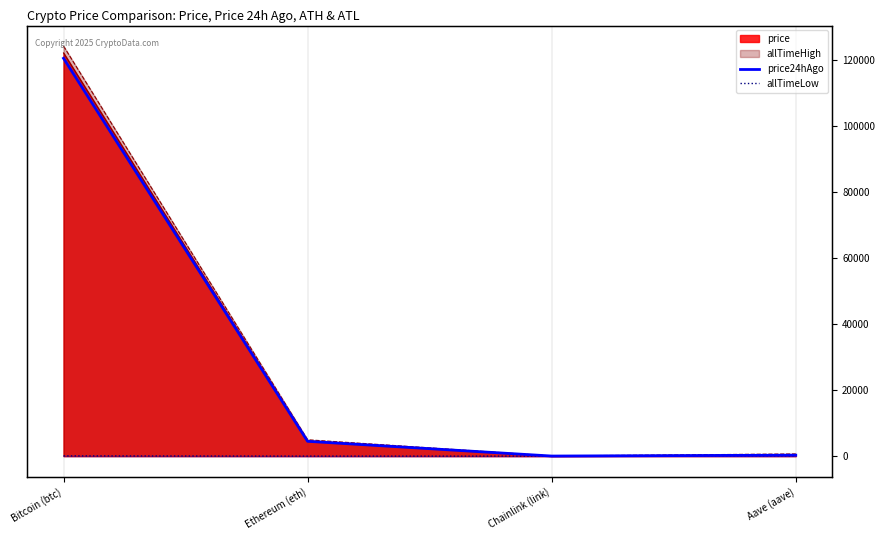

What is the label of the 1st point from the right?

Aave (aave)